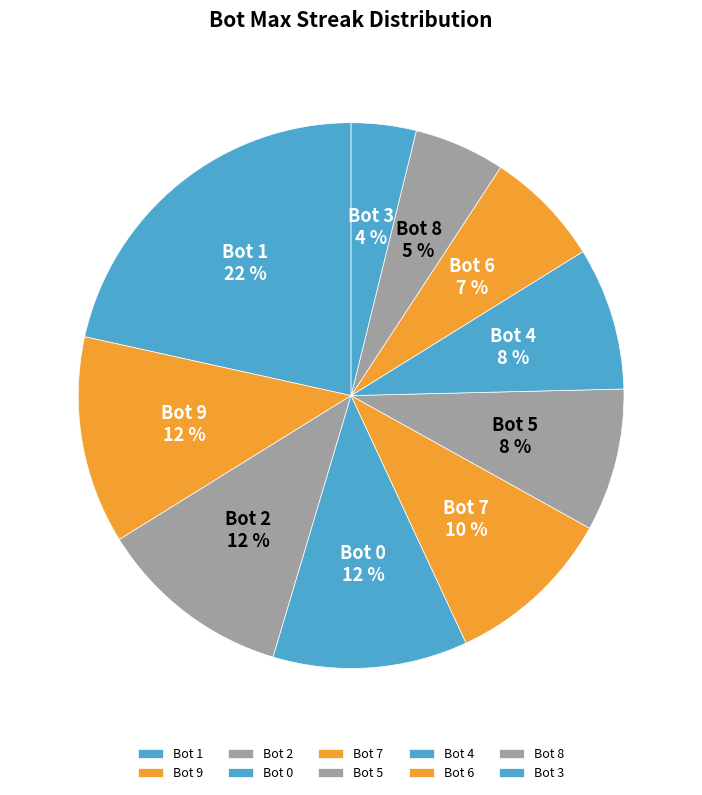

Does Bot 8 represent more than half of the total?

No